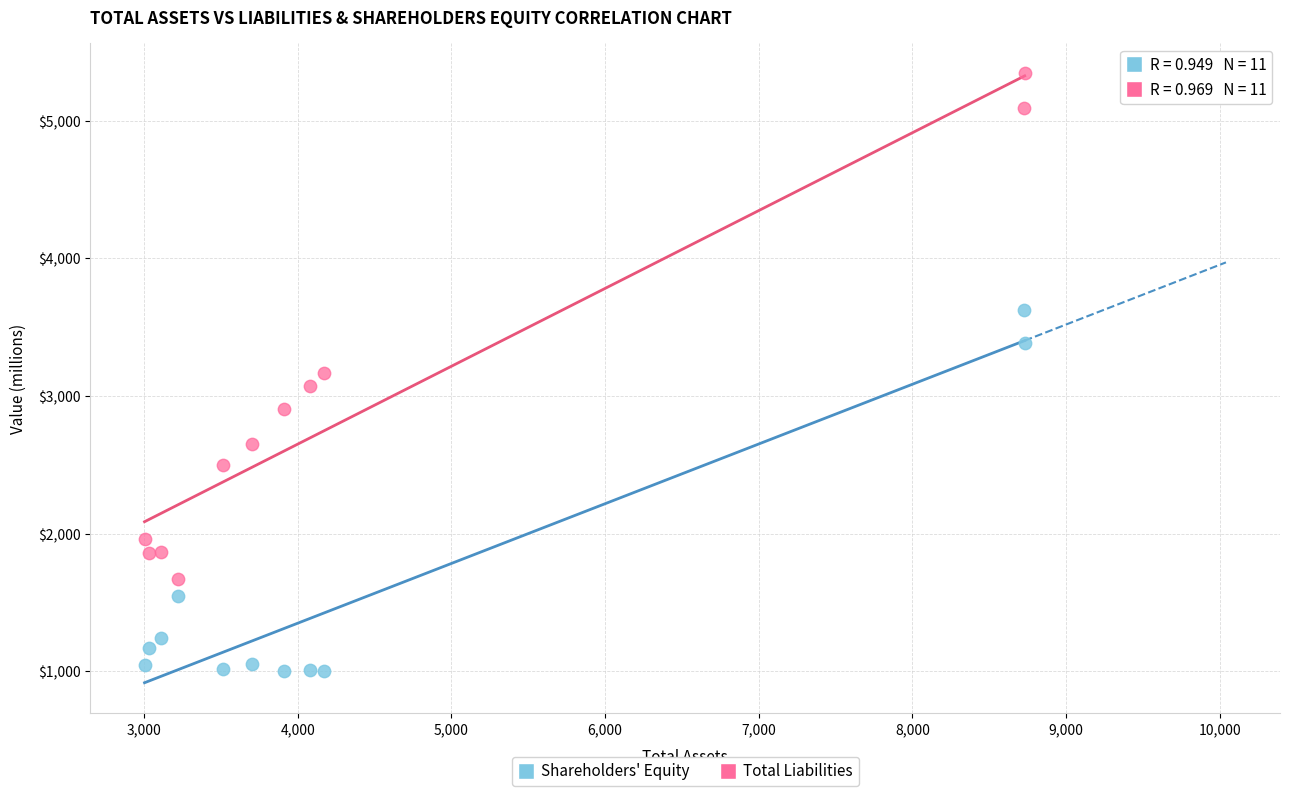

In the Shareholders' Equity series, what Y value is closest to 2314?

1547